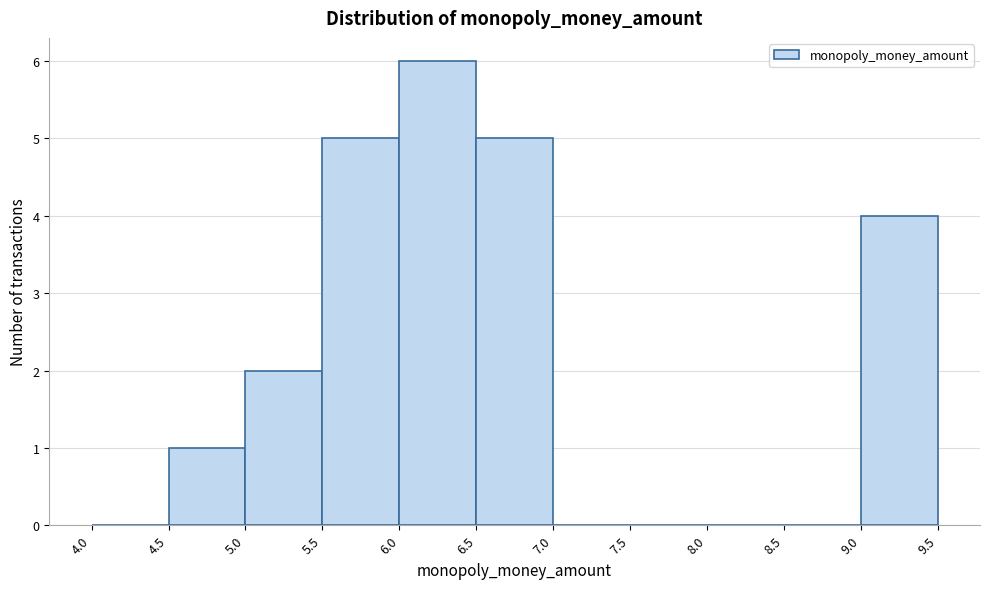

What is the height of the bar covering 9.0 to 9.5 on the x-axis? The values are not printed on the chart, so give them approximately, as read against the axis.

4